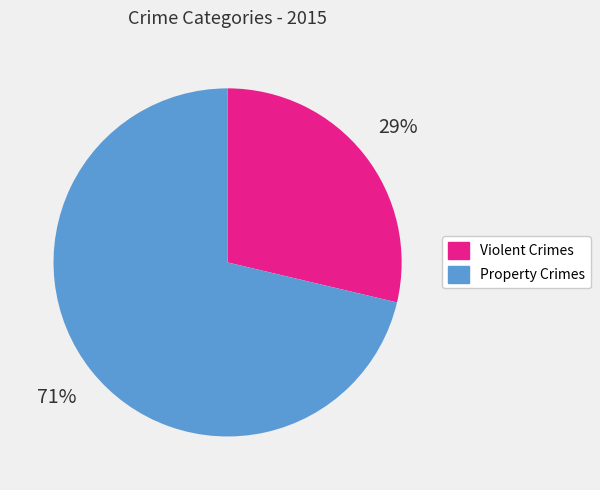

To the nearest percent, what is the average slice percentage?

50%